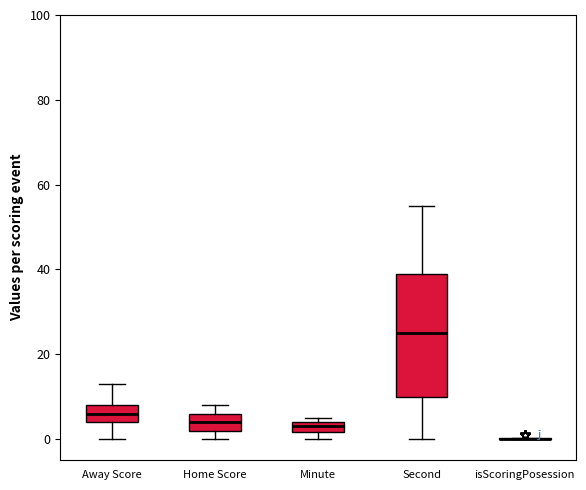

Where does the median line of the box for Second sit on the y-axis? The values are not printed on the chart, so give them approximately, as read against the axis.

26